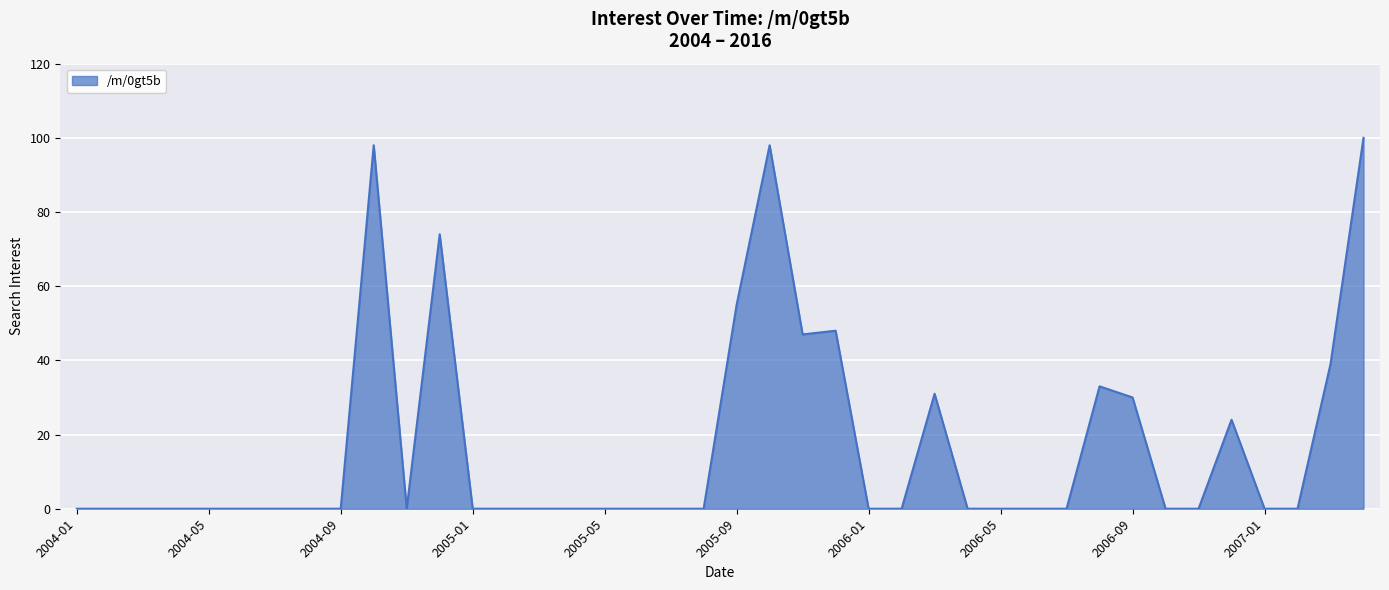

What is the maximum value shown in the chart?

100